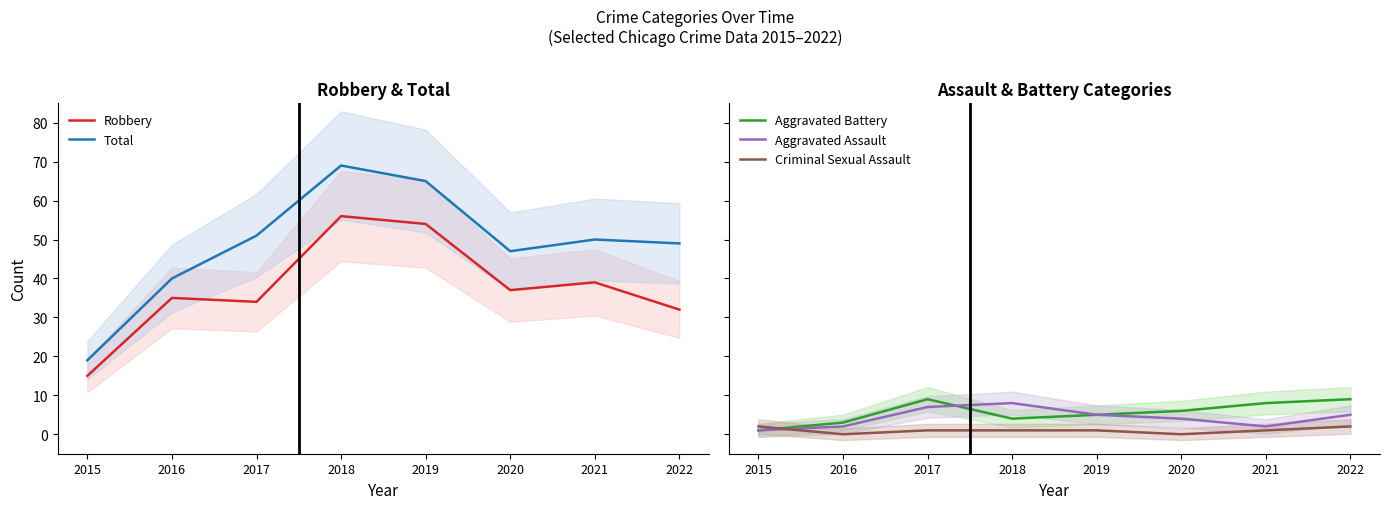

True or false: Total has a value of 69 at 2018.

True